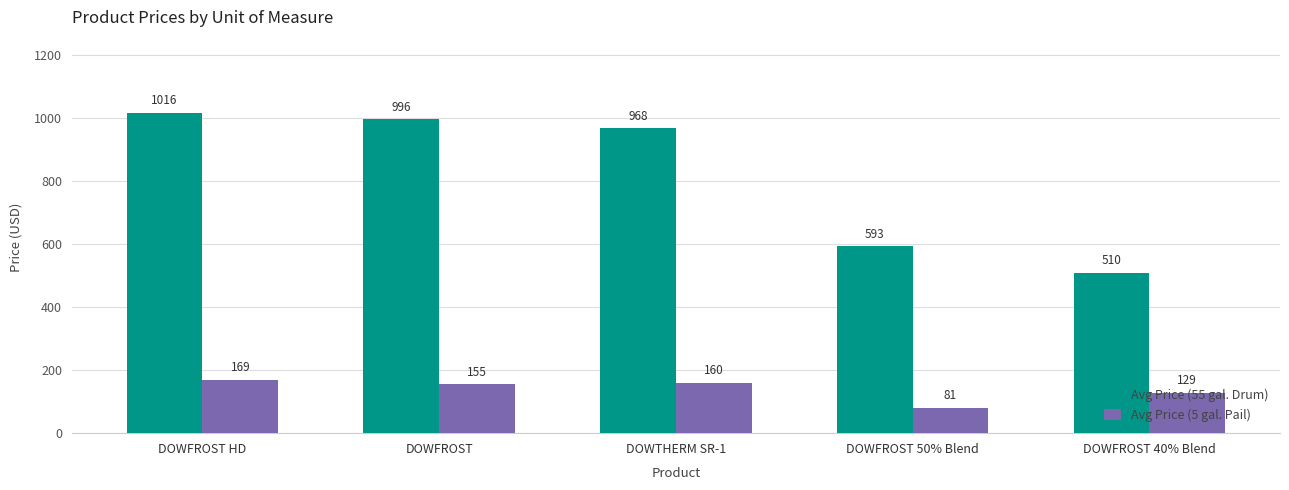

Is it true that Avg Price (5 gal. Pail) equals 168.8 at DOWFROST HD?

True